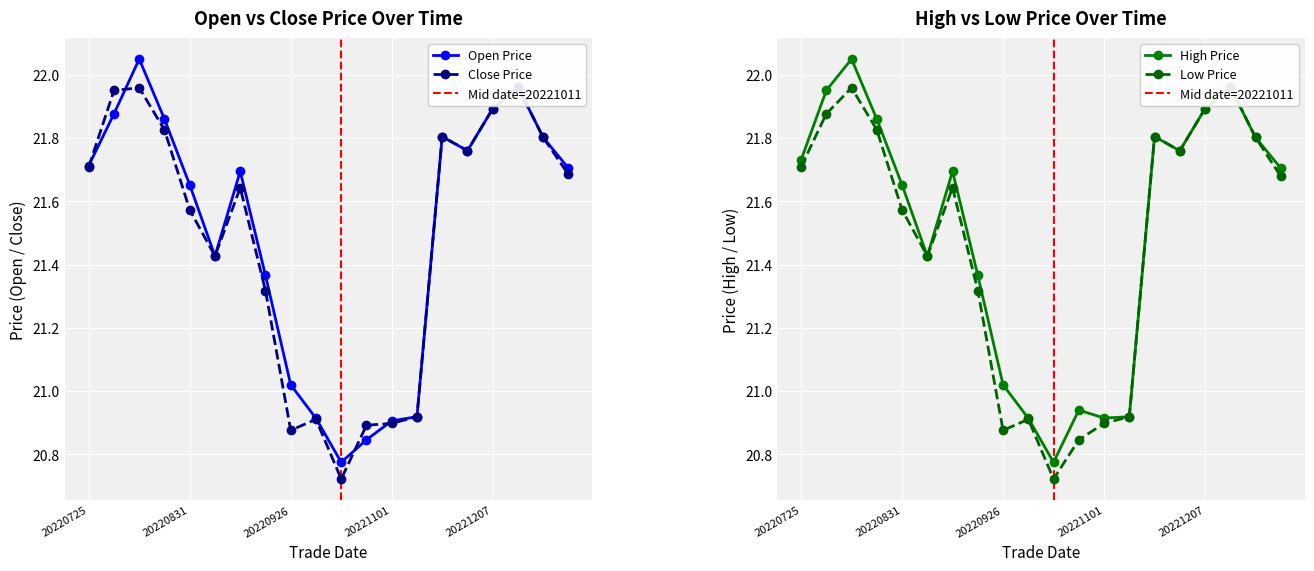

At which category is the sum across all series the highest?

20220802